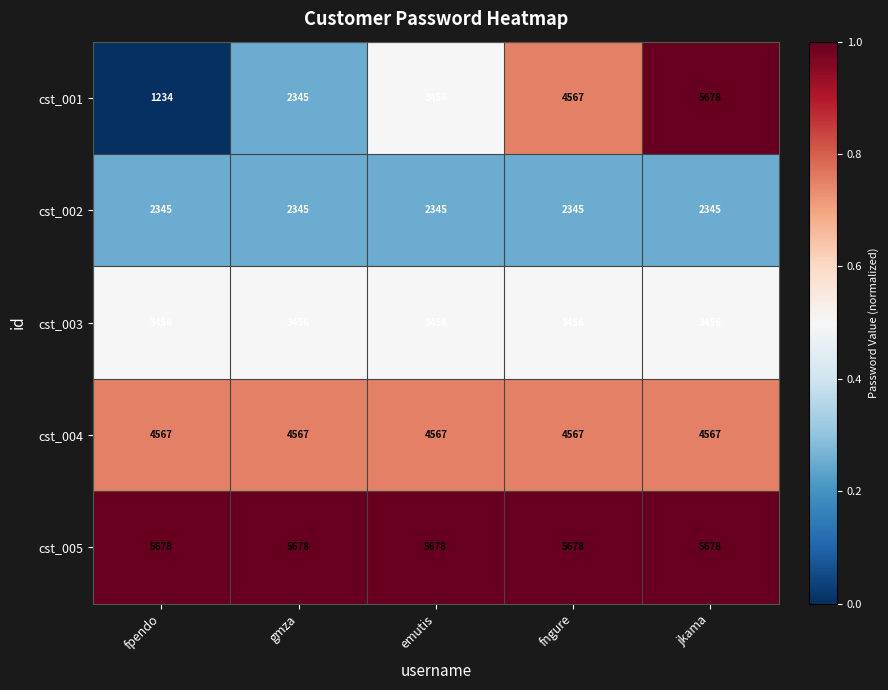

Is it true that cst_001 equals 7925 at jkama?

False